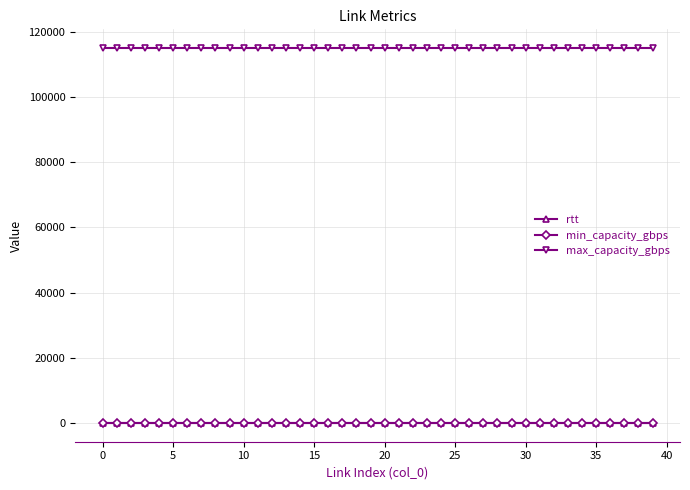

What is the maximum value for max_capacity_gbps?

115000